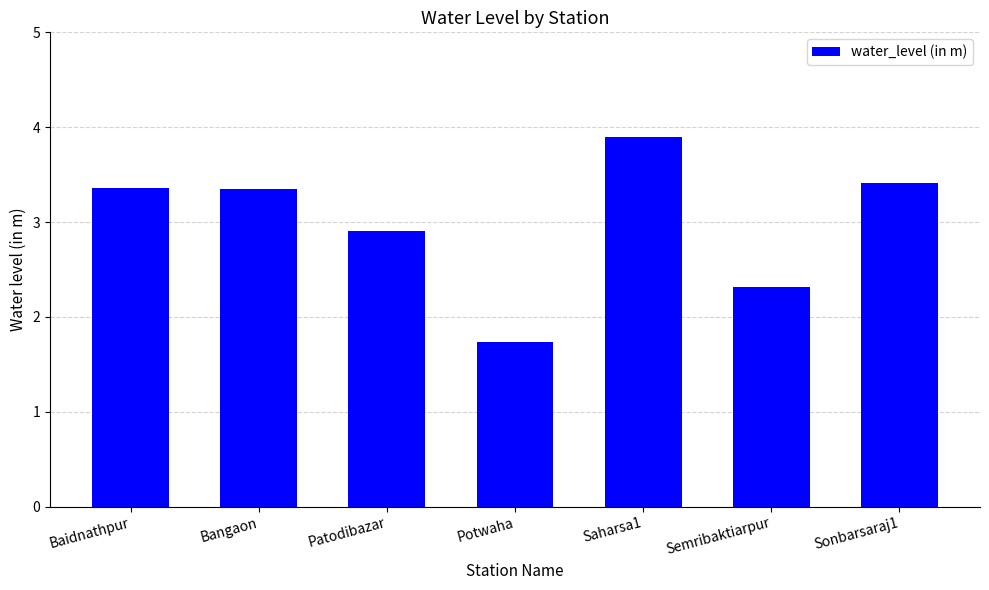

What position from the right is Baidnathpur?

7